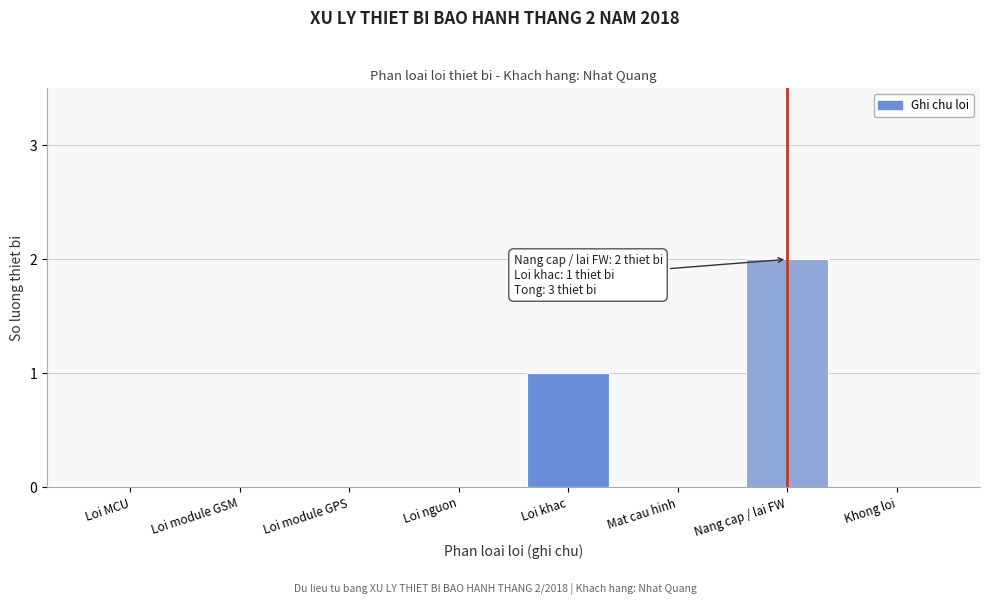

Reading left to right, extract all data points from this chart.

Loi MCU=0	Loi module GSM=0	Loi module GPS=0	Loi nguon=0	Loi khac=1	Mat cau hinh=0	Nang cap / lai FW=2	Khong loi=0